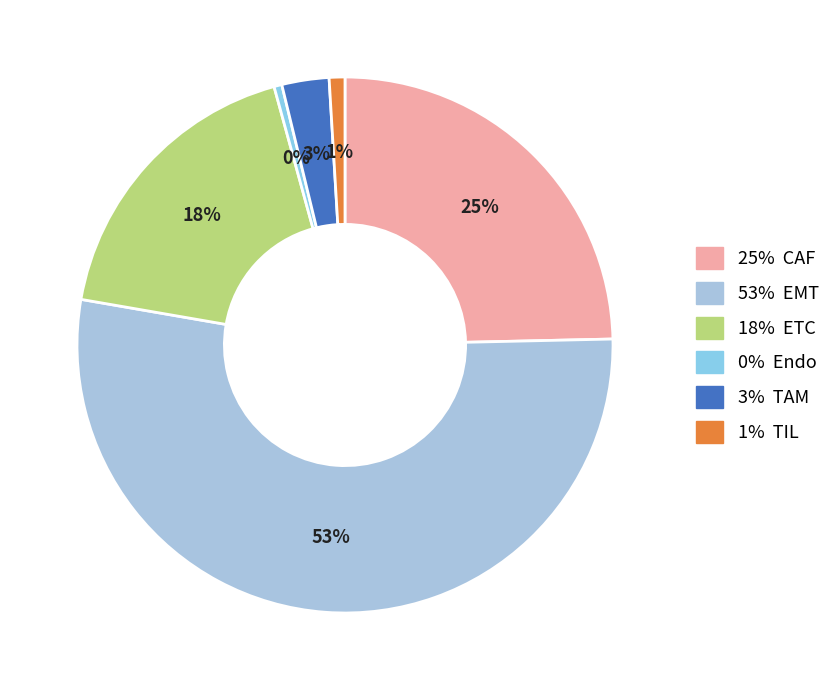

To the nearest percent, what is the average slice percentage?

17%